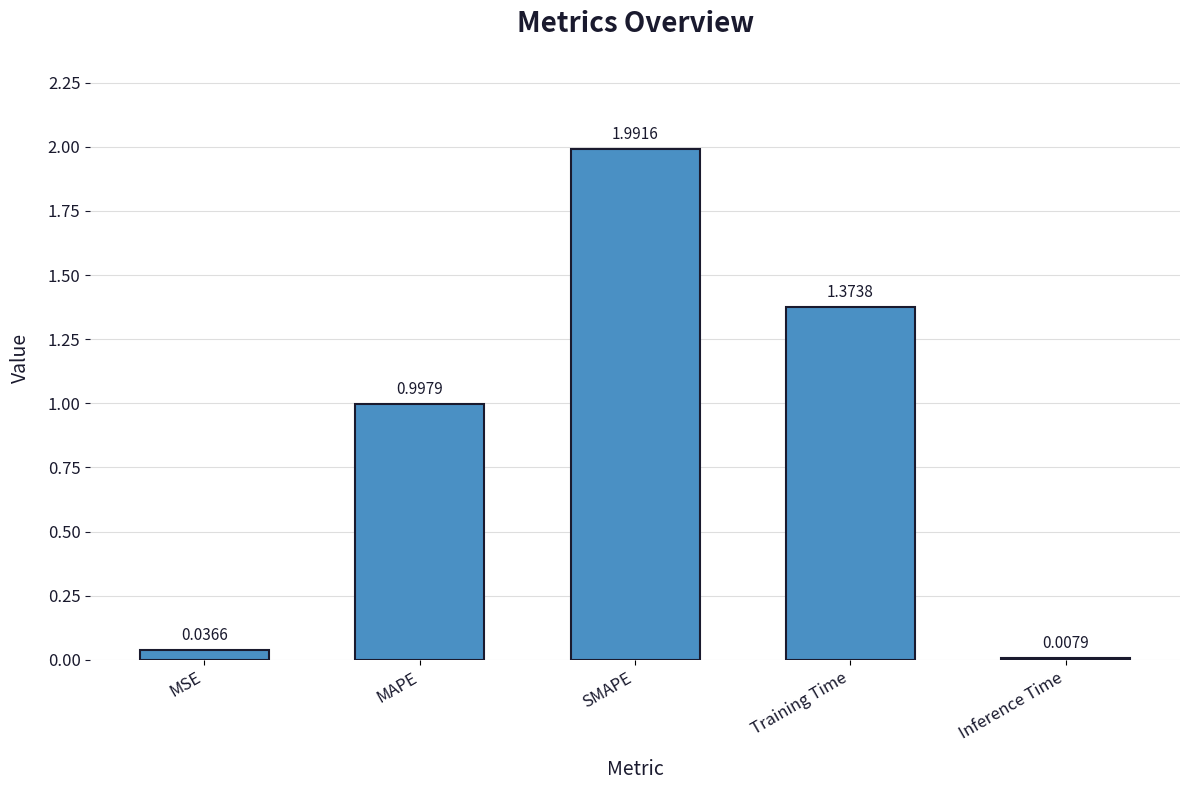

List the labels in order of value, largest first.

SMAPE, Training Time, MAPE, MSE, Inference Time